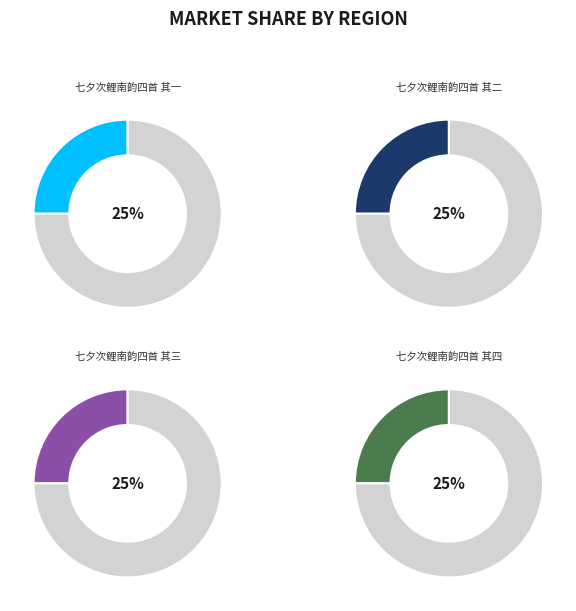

True or false: 七夕次鲤南韵四首 其二 accounts for 25% of the total.

True